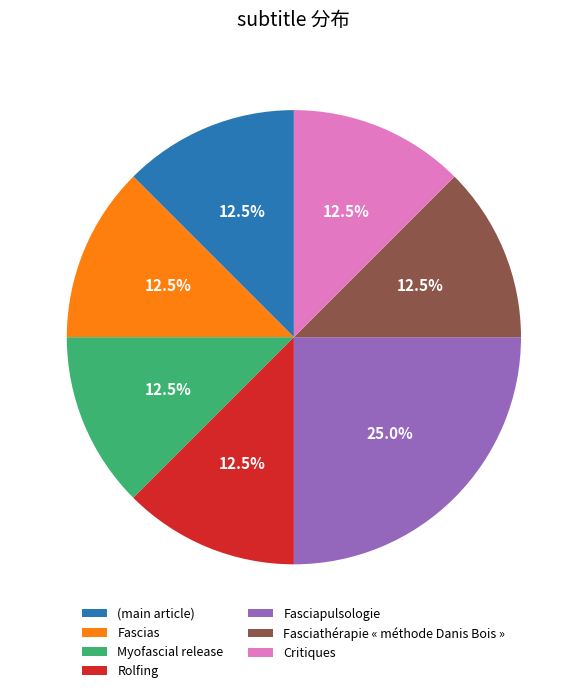

Between Fascias and Fasciapulsologie, which is larger?

Fasciapulsologie